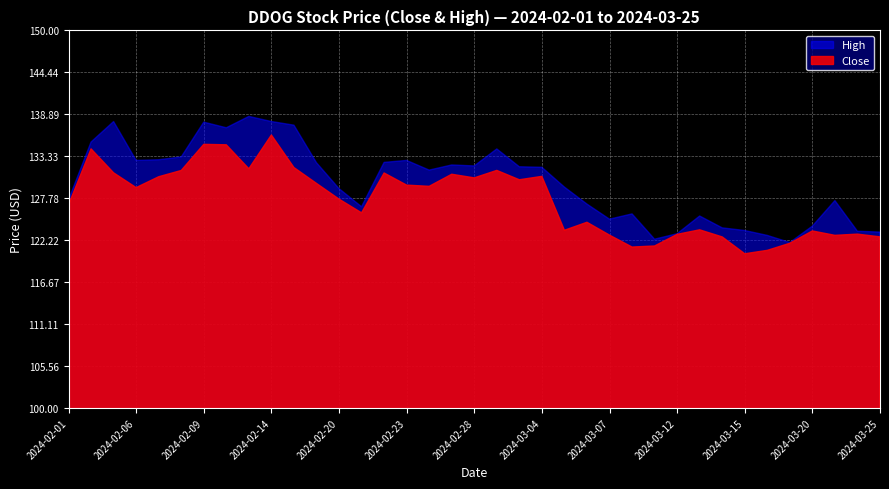

True or false: Close and High cross at least once.

False